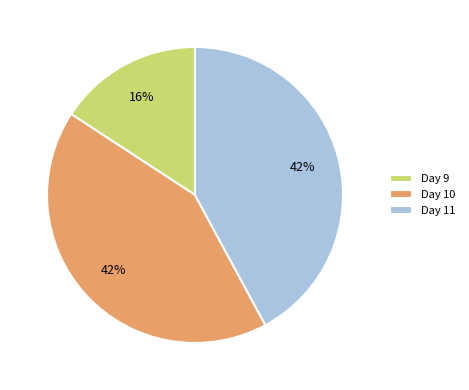

True or false: Day 9 accounts for 5% of the total.

False